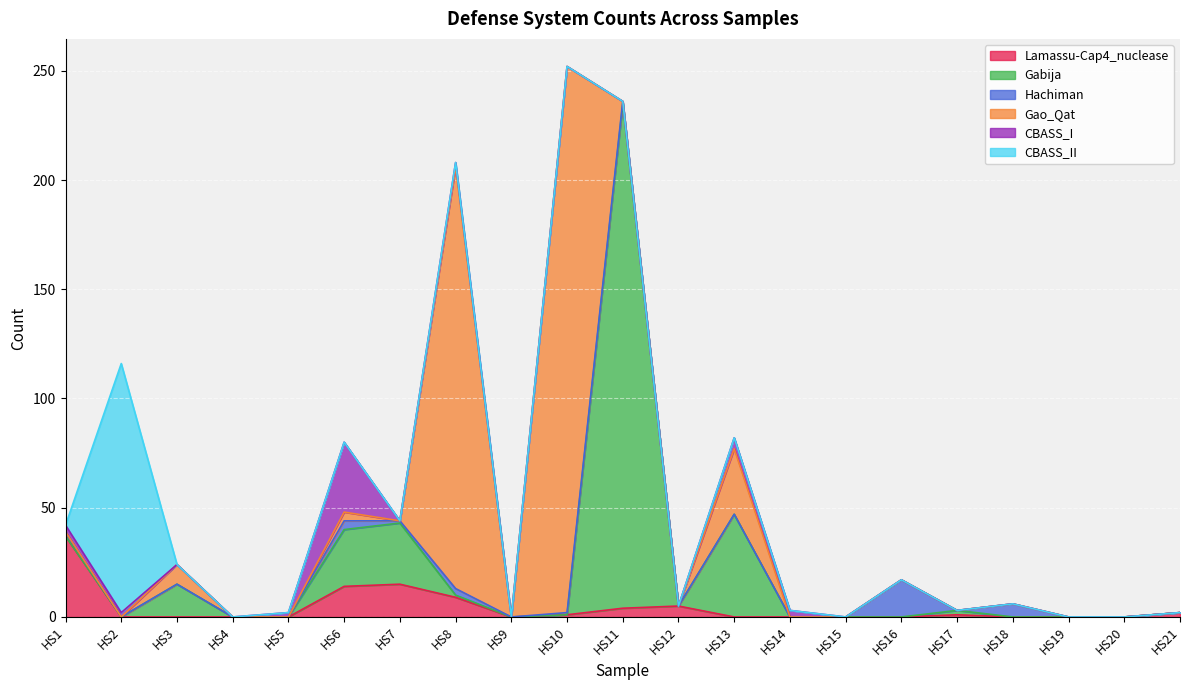

What are all the series names shown in the legend?

Lamassu-Cap4_nuclease, Gabija, Hachiman, Gao_Qat, CBASS_I, CBASS_II